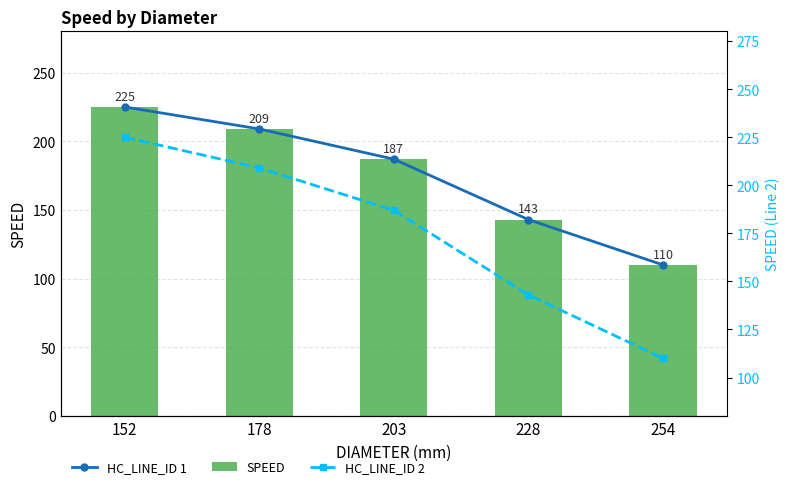

How many data points in HC_LINE_ID 1 are above 187?

2